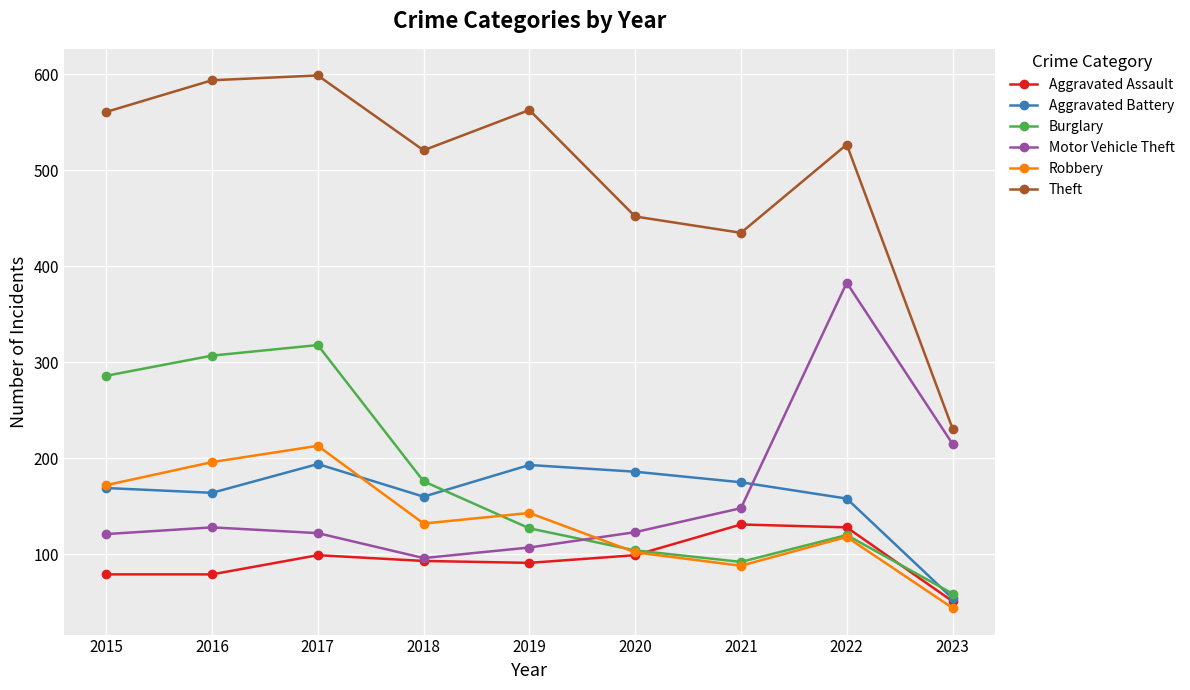

Count the number of categories in the chart.

9